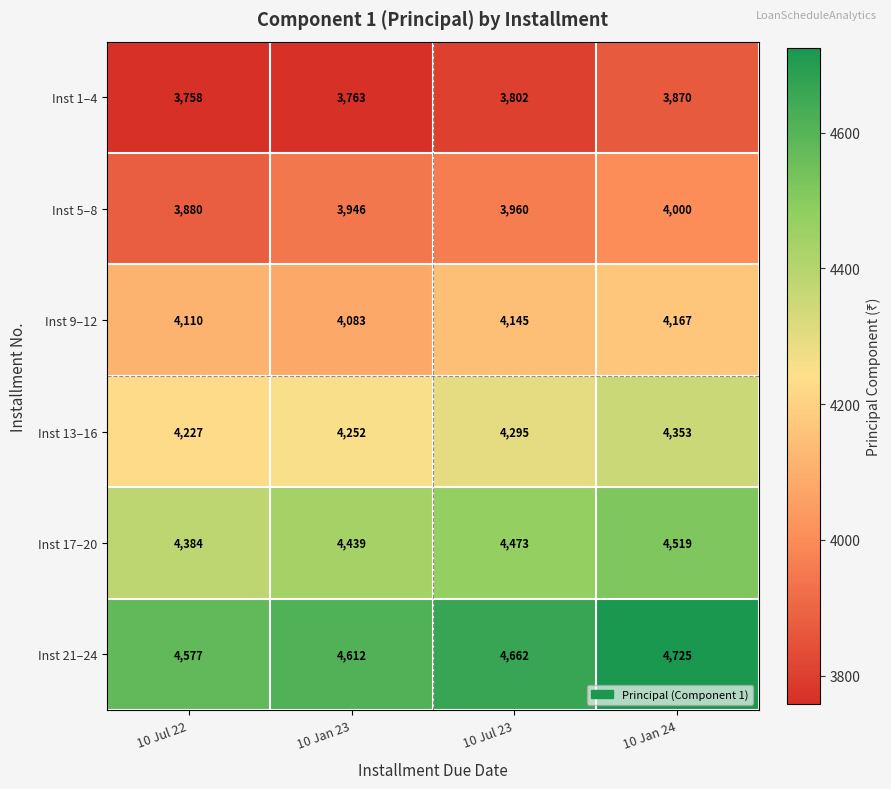

Which label corresponds to the smallest value in the chart?

10 Jul 22